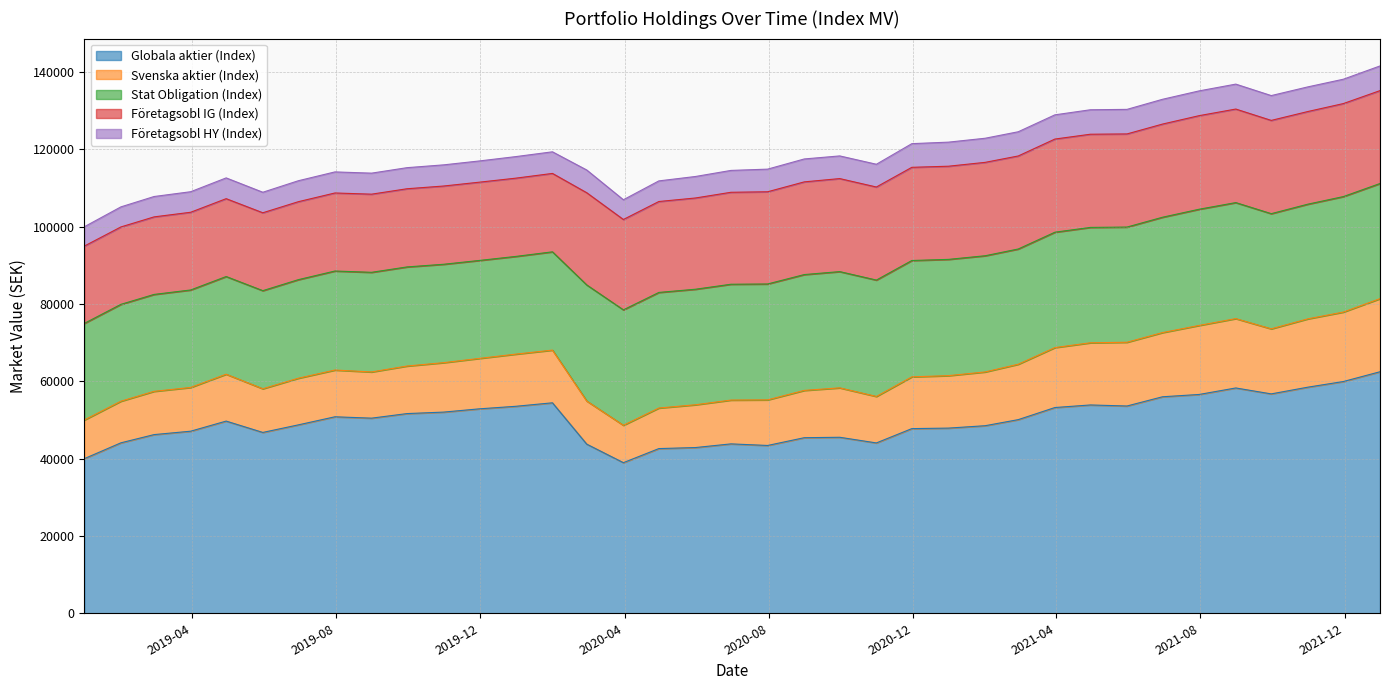

The value of Företagsobl HY (Index) at 2021-10-31 is 3667.8. True or false?

False